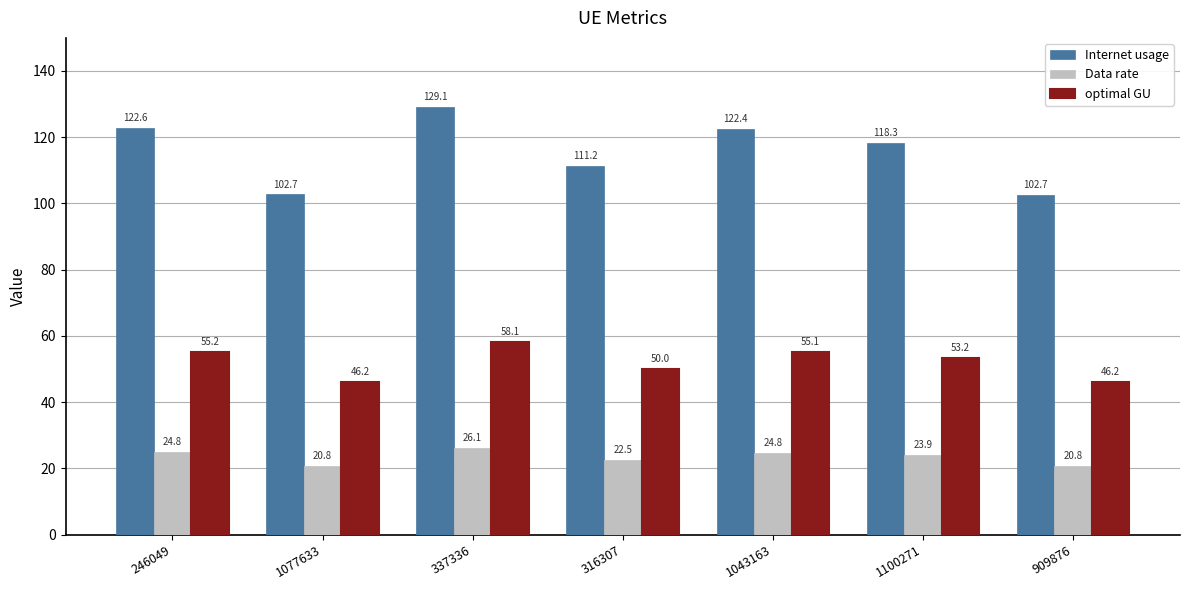

What position from the right is 316307?

4